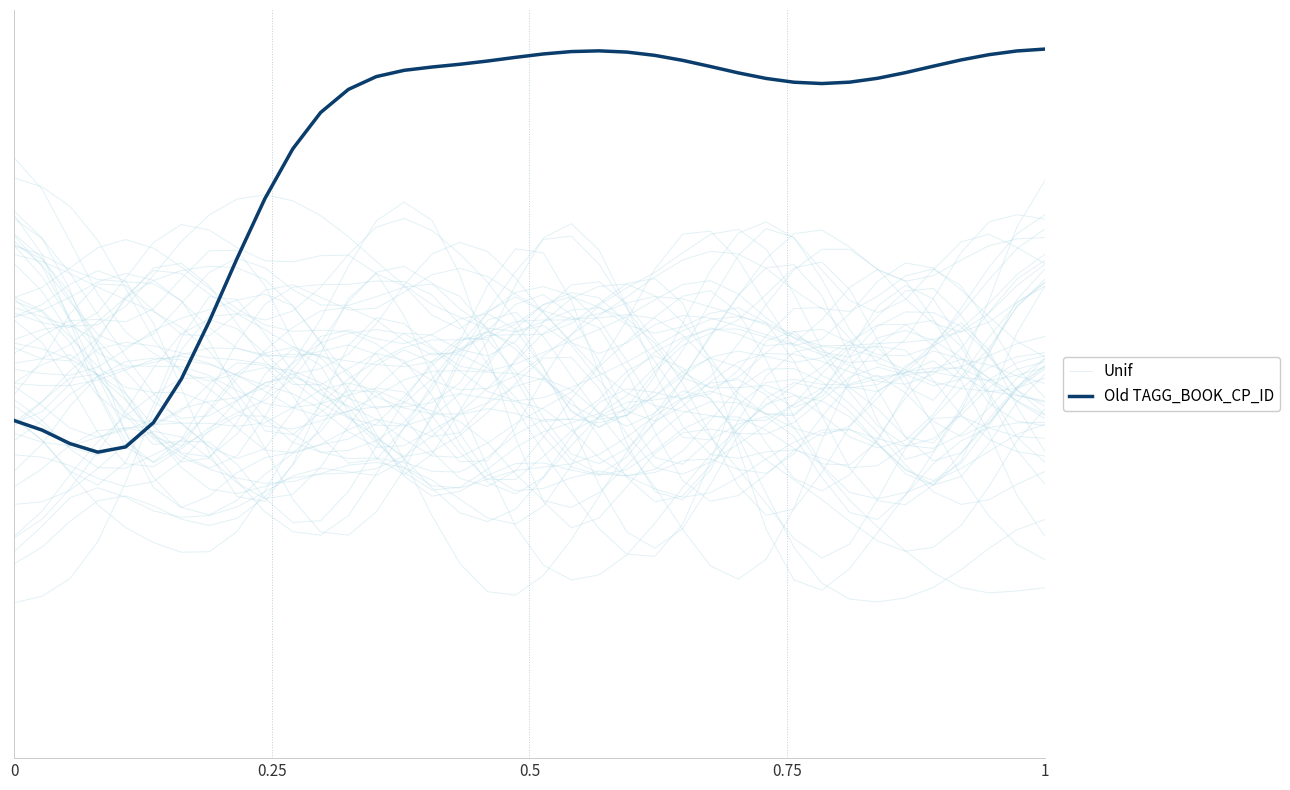

In Unif, how many points are higher than both neighbors (excluding endpoints)?

4